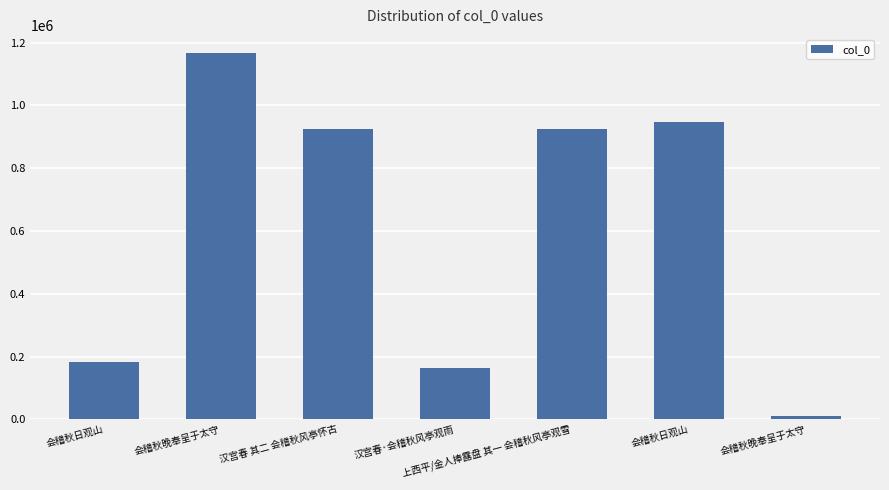

How many bars are there in total?

7